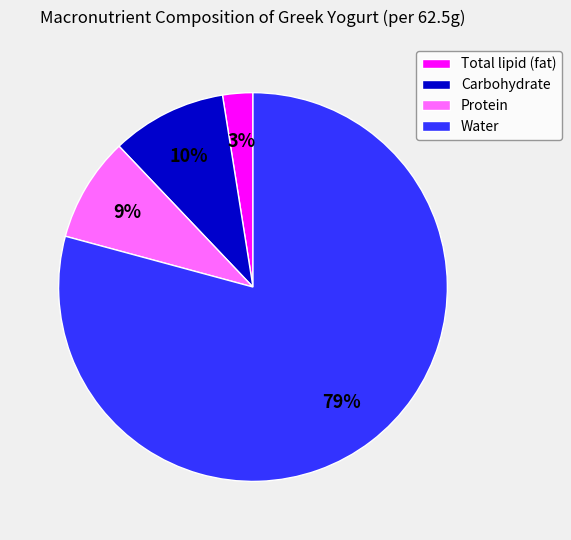

Is the sum of Water and Carbohydrate greater than half?

Yes